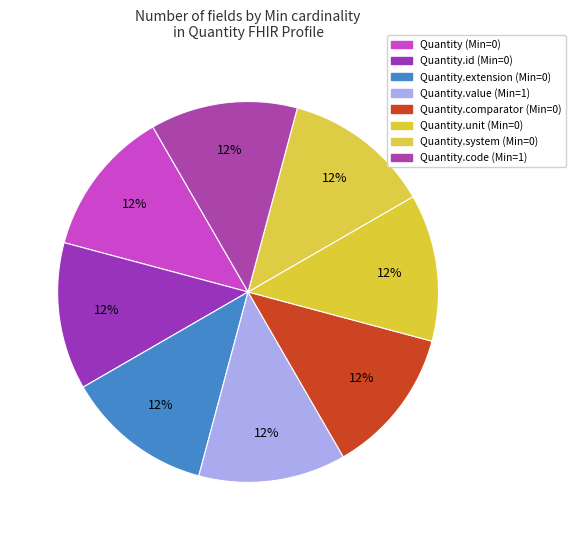

How many slices are in this pie chart?

8